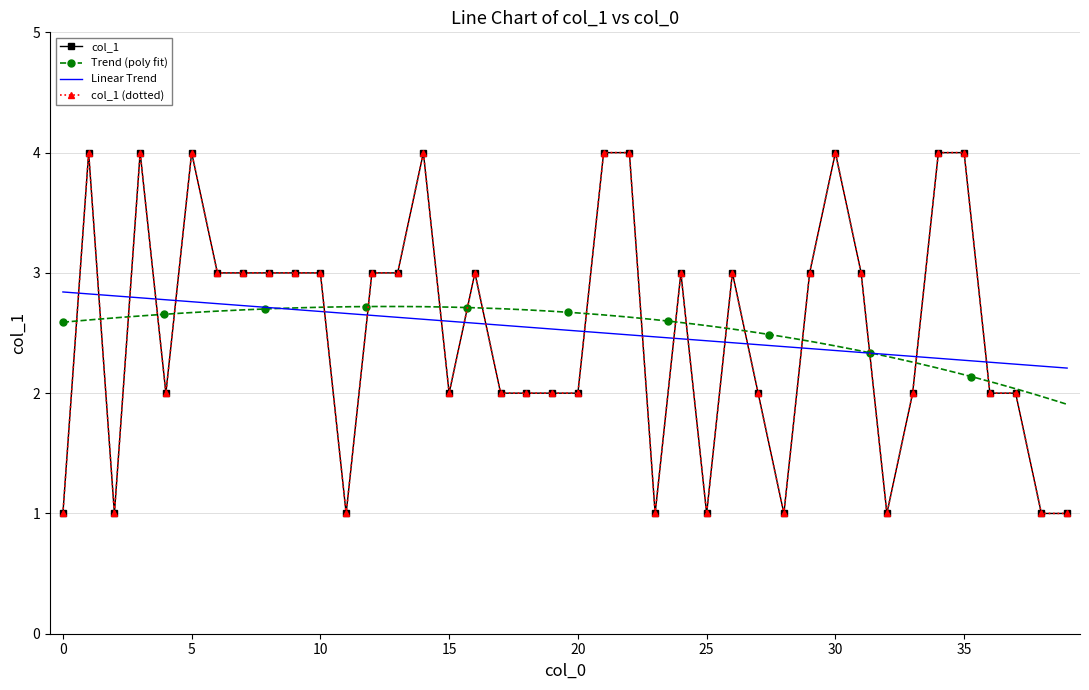

What is the sum of the values at 33 and 20?

4